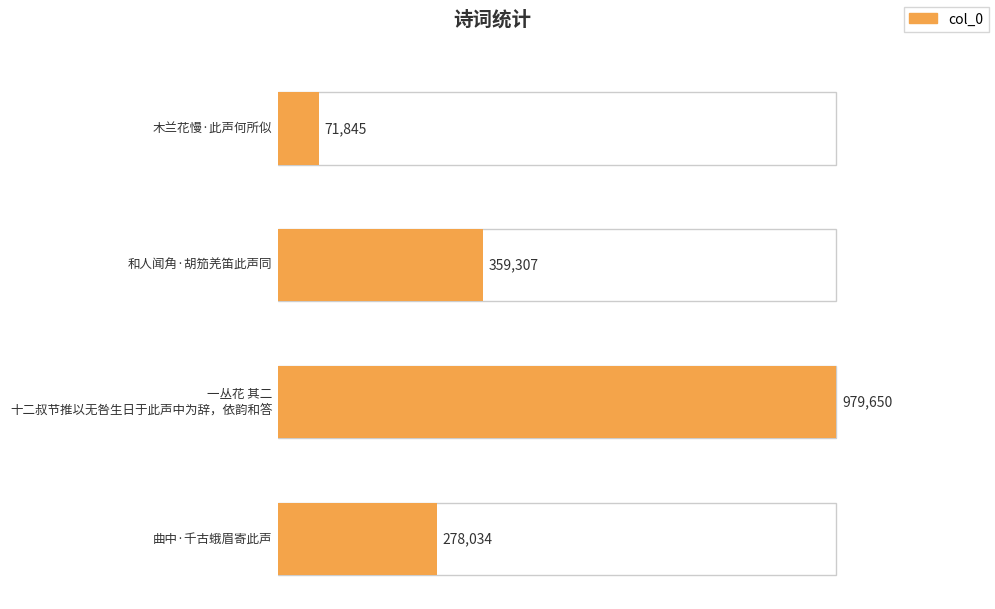

What is the sum of all values?

1688836